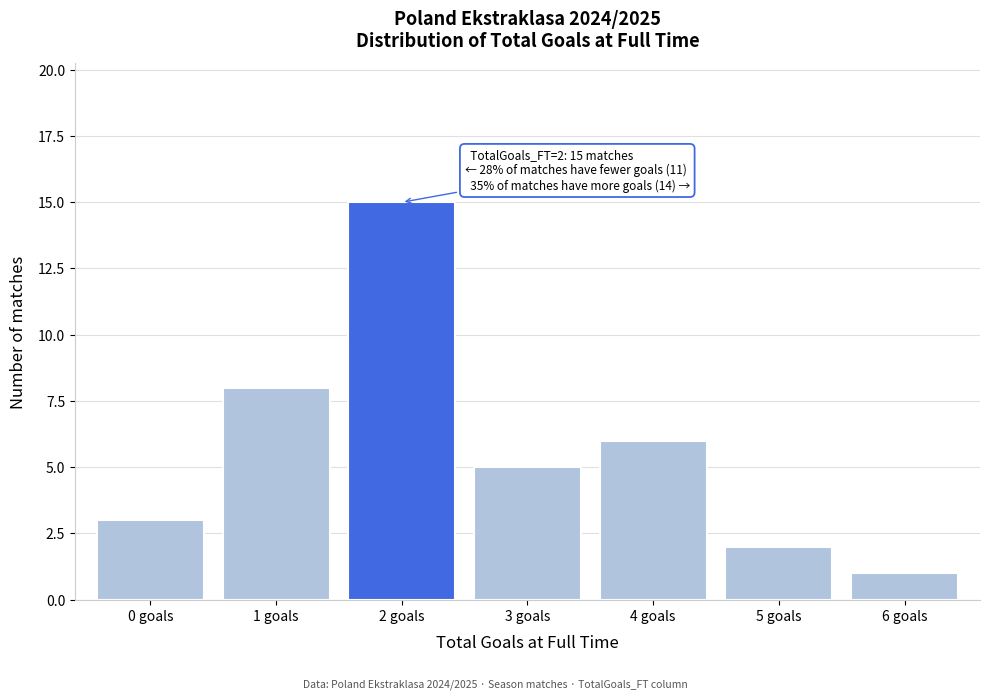

Reading left to right, transcribe all the data shown in this chart.

3	8	15	5	6	2	1